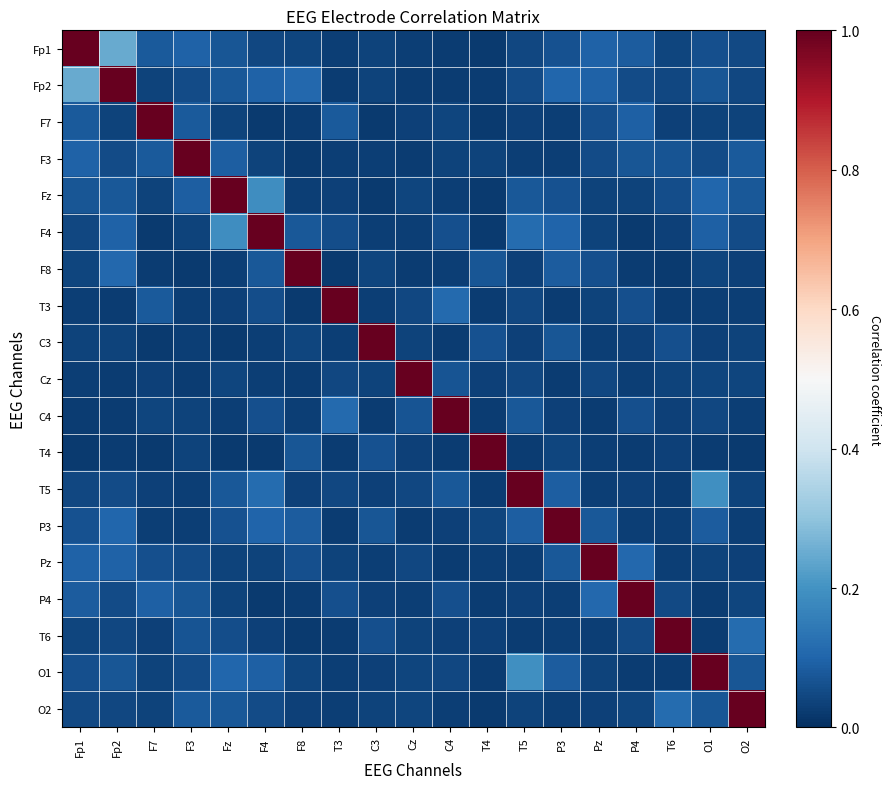

What is the spread (max minus min) of values at C3?

1.0